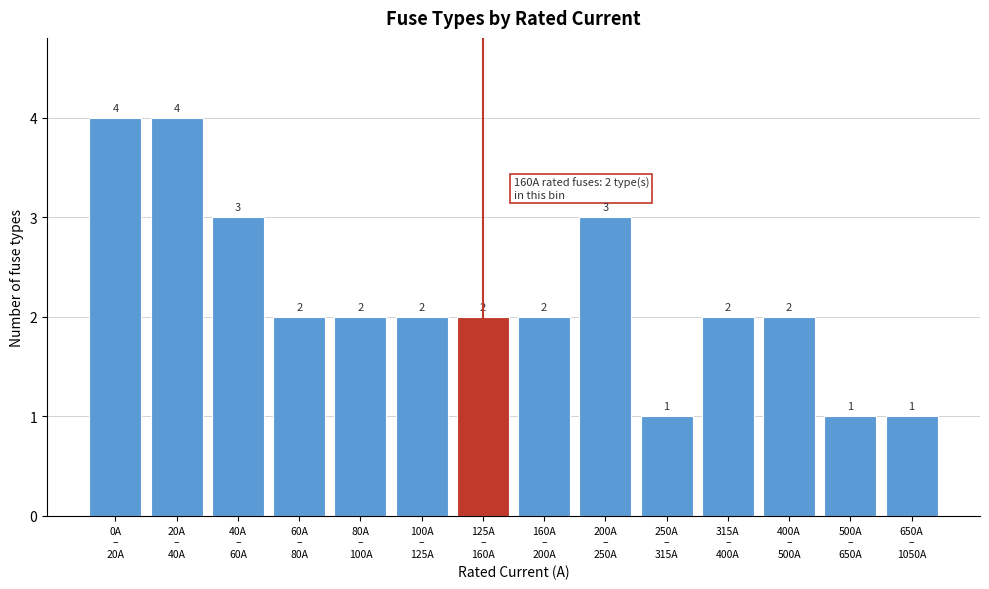

Reading left to right, extract all data points from this chart.

4	4	3	2	2	2	2	2	3	1	2	2	1	1